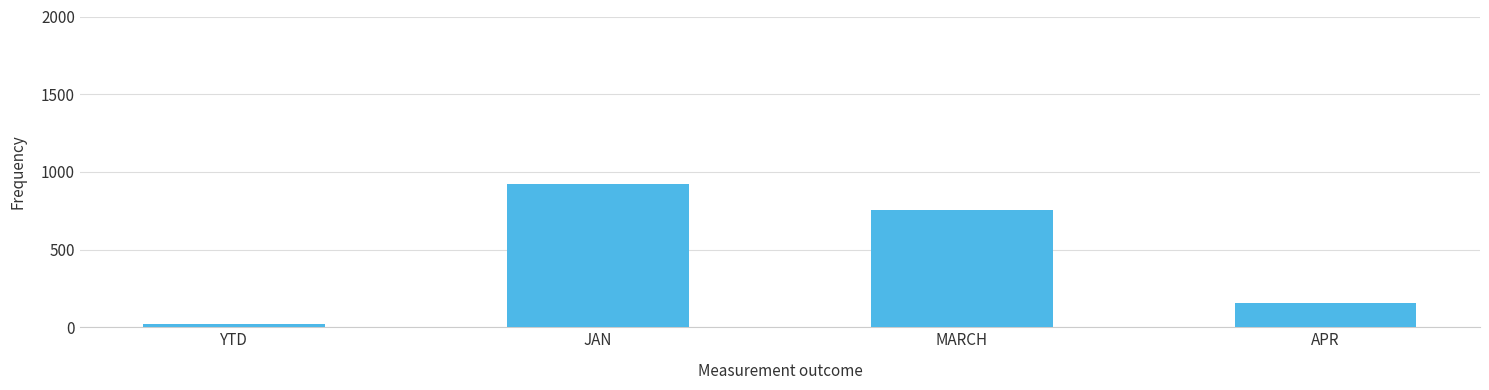

What is the difference between the second highest and minimum values?

730